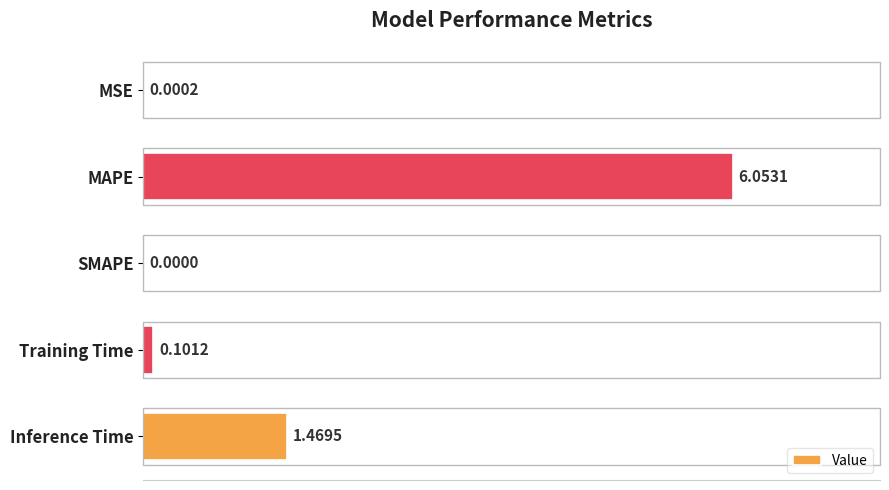

Where is the data nearest to the value 3?

Inference Time